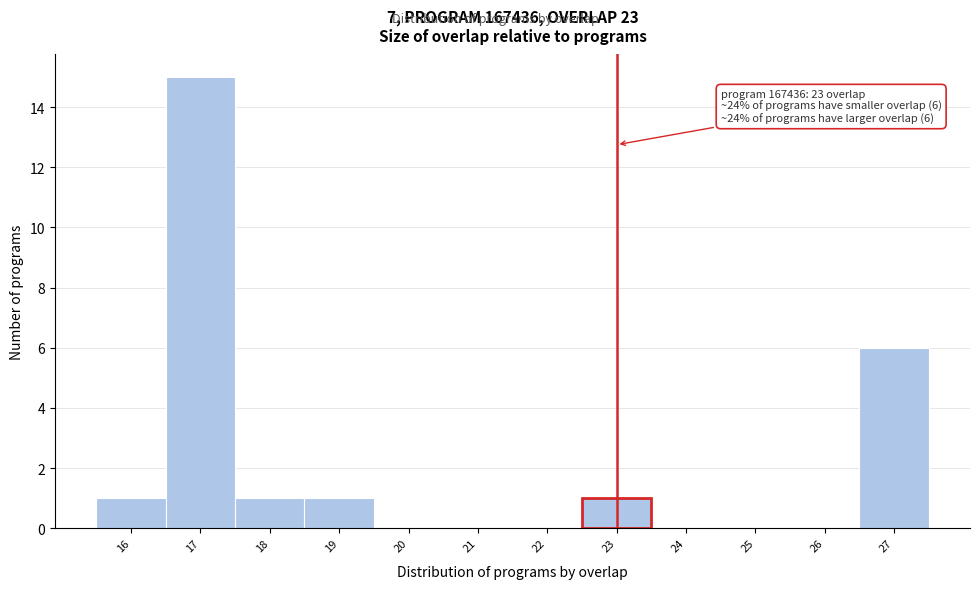

Over which range of the x-axis is the bar tallest?

16.5 to 17.5